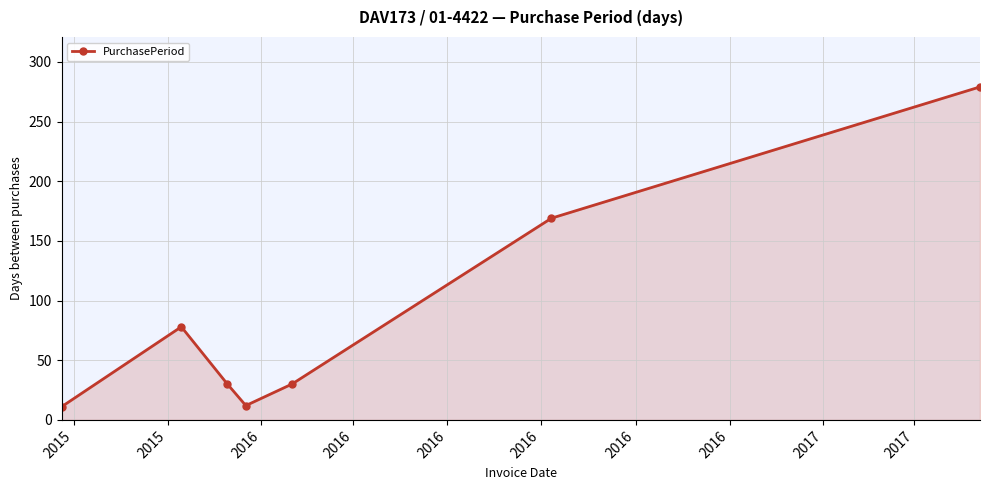

What is the maximum value shown in the chart?

279